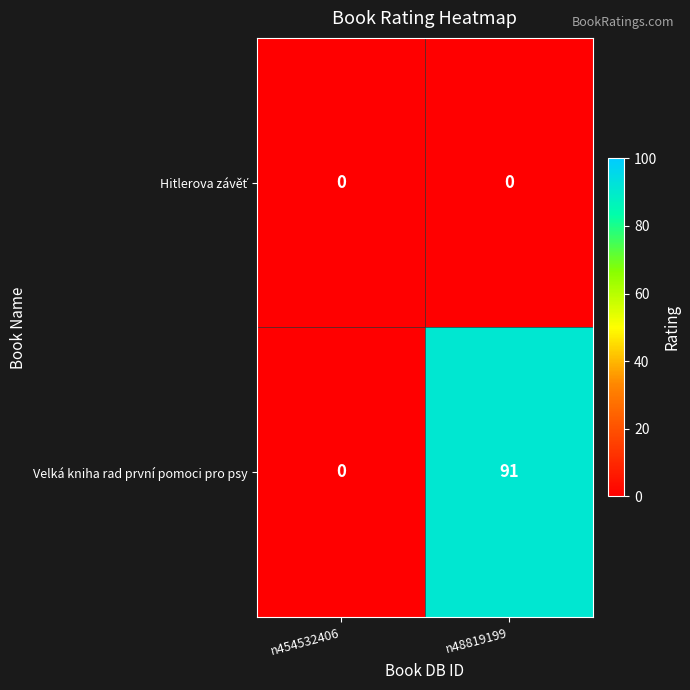

At which label does Velká kniha rad první pomoci pro psy reach its minimum?

n454532406